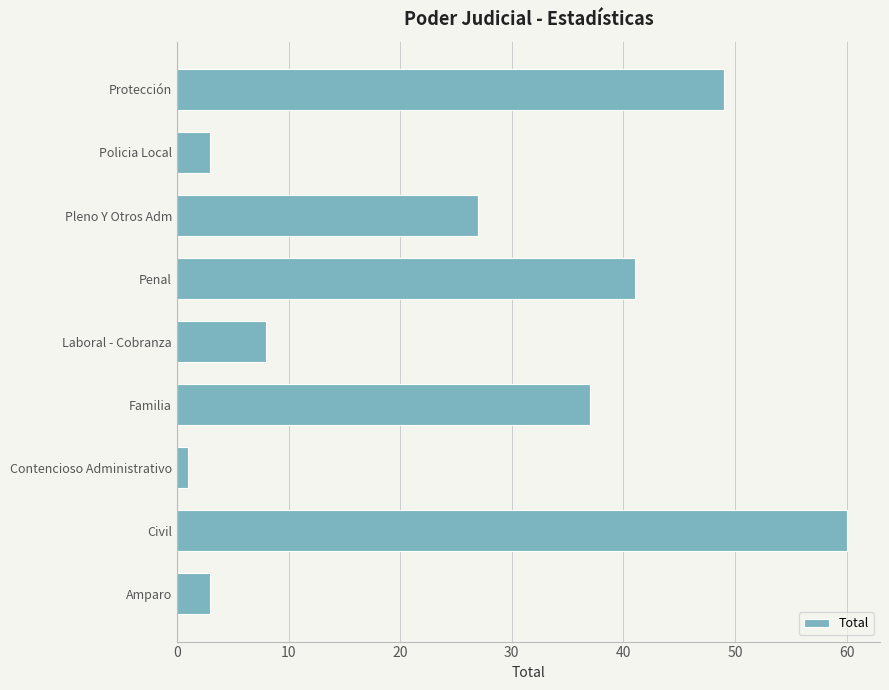

What is the smallest value displayed?

1